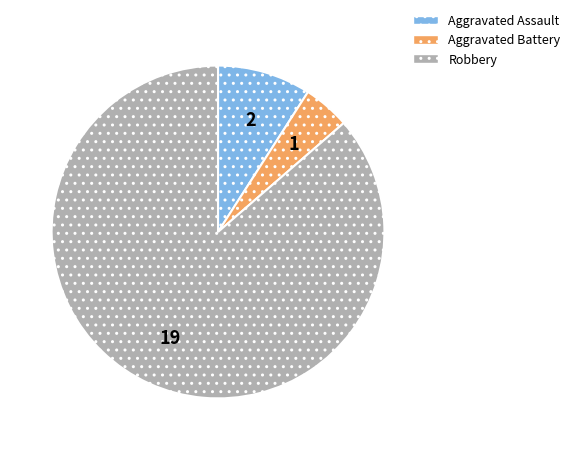

The Robbery slice represents 86% of the pie. True or false?

True